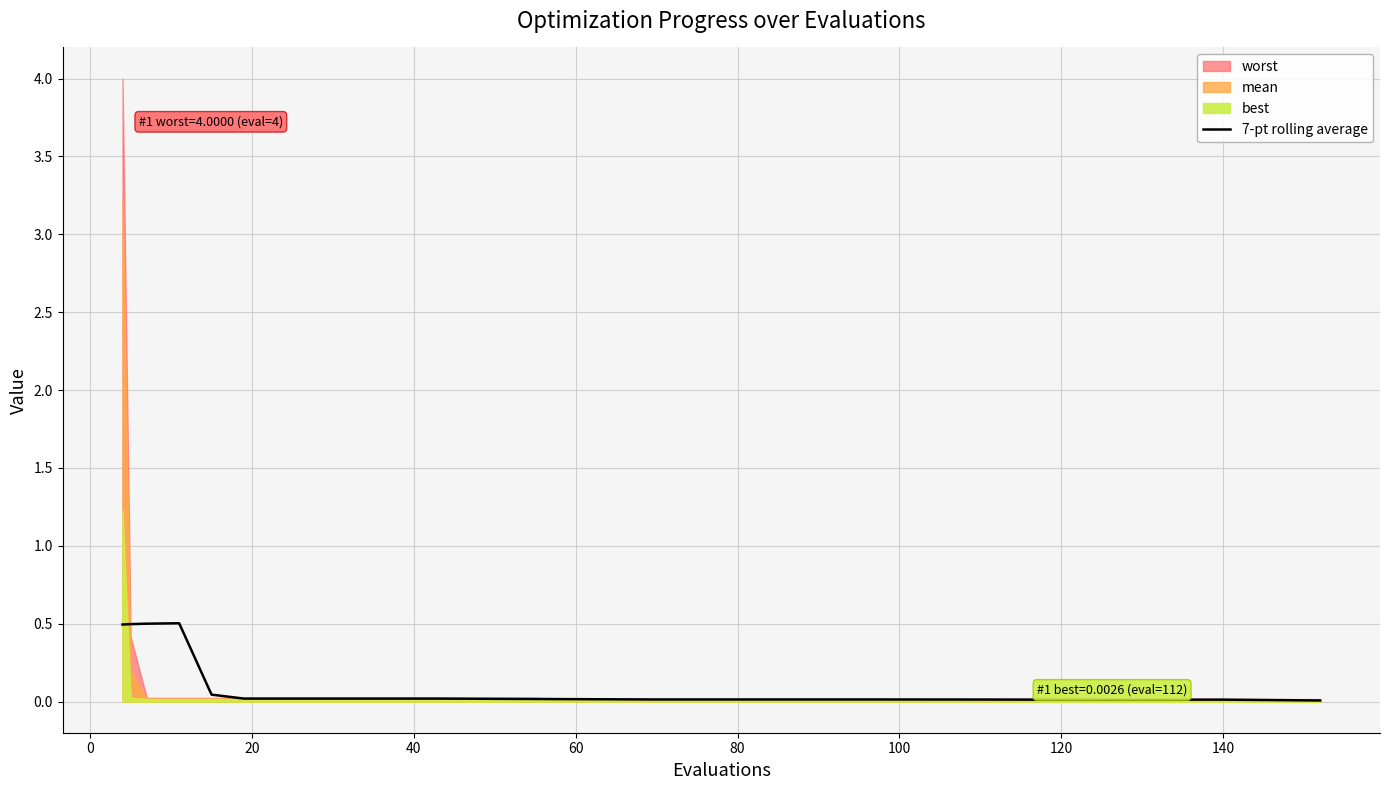

What is the maximum value for 7-pt rolling average?

0.5